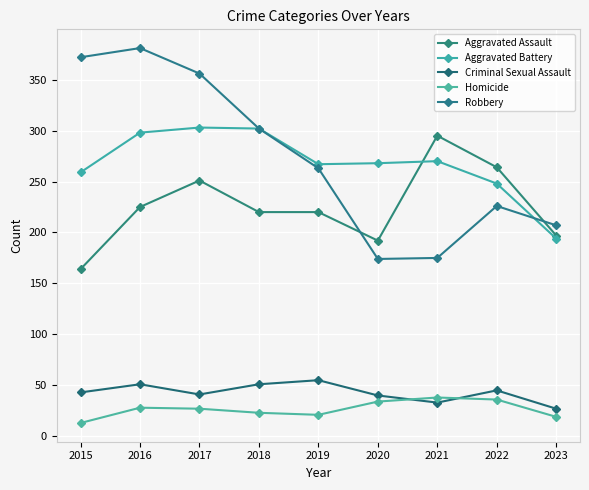

Which series ends up on top after the final intersection of Robbery and Aggravated Assault?

Robbery